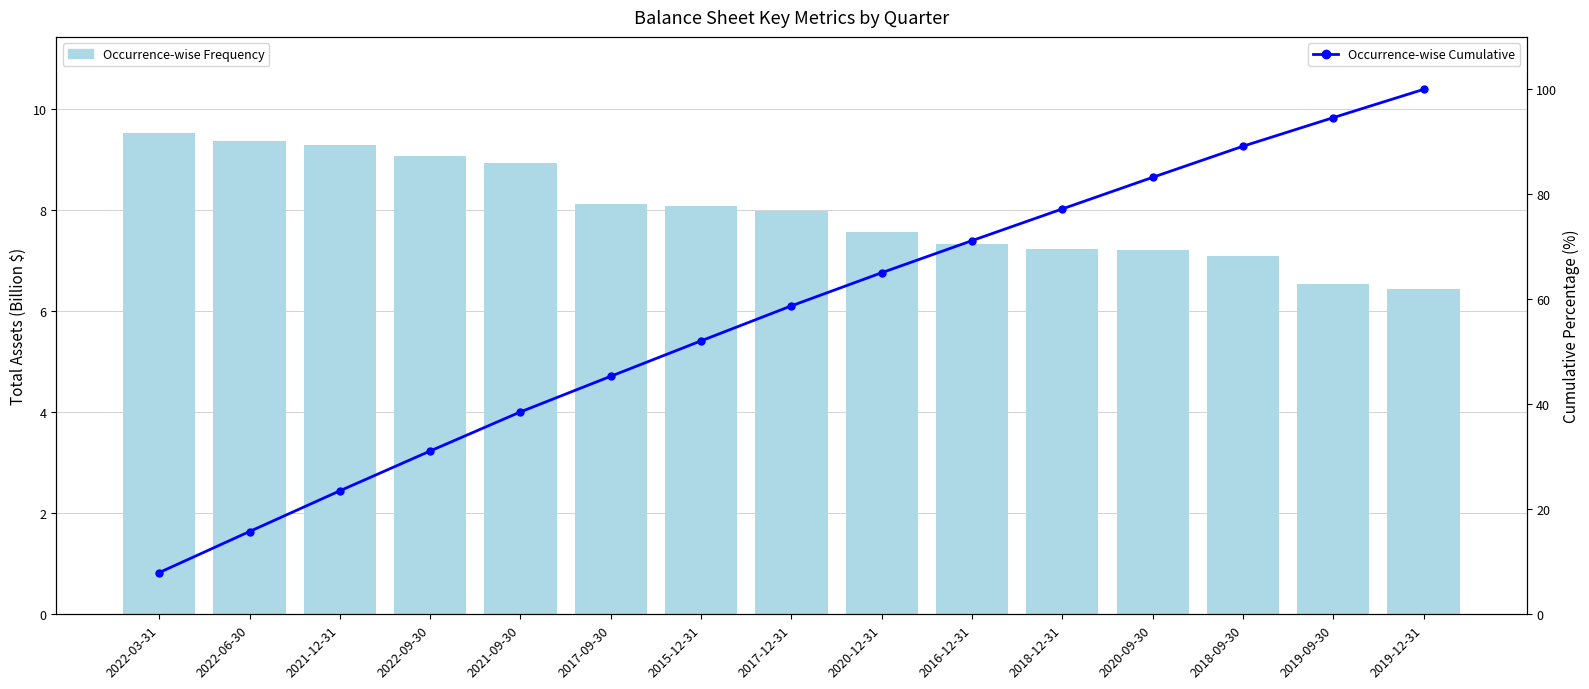

At which label is Total Assets (Billion $) closest to 7?

2018-09-30